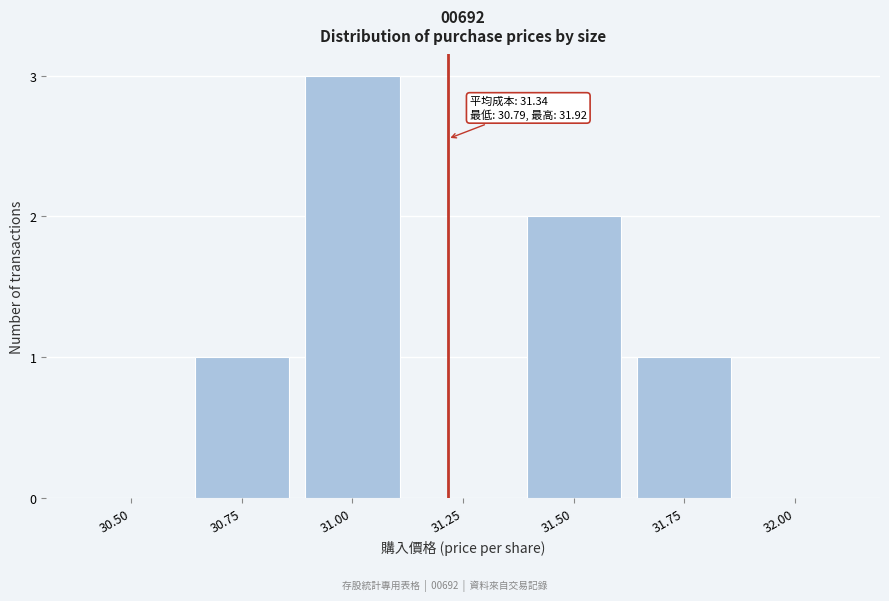

Reading left to right, transcribe all the data shown in this chart.

30.50=0	30.75=1	31.00=3	31.25=0	31.50=2	31.75=1	32.00=0